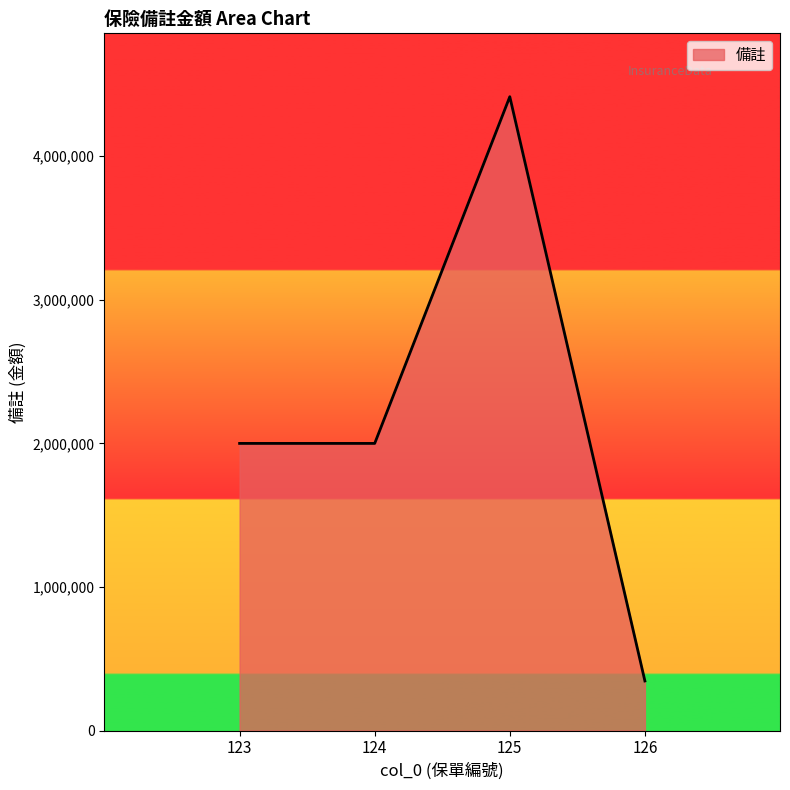

The chart shows a value of 570056 at 126. True or false?

False